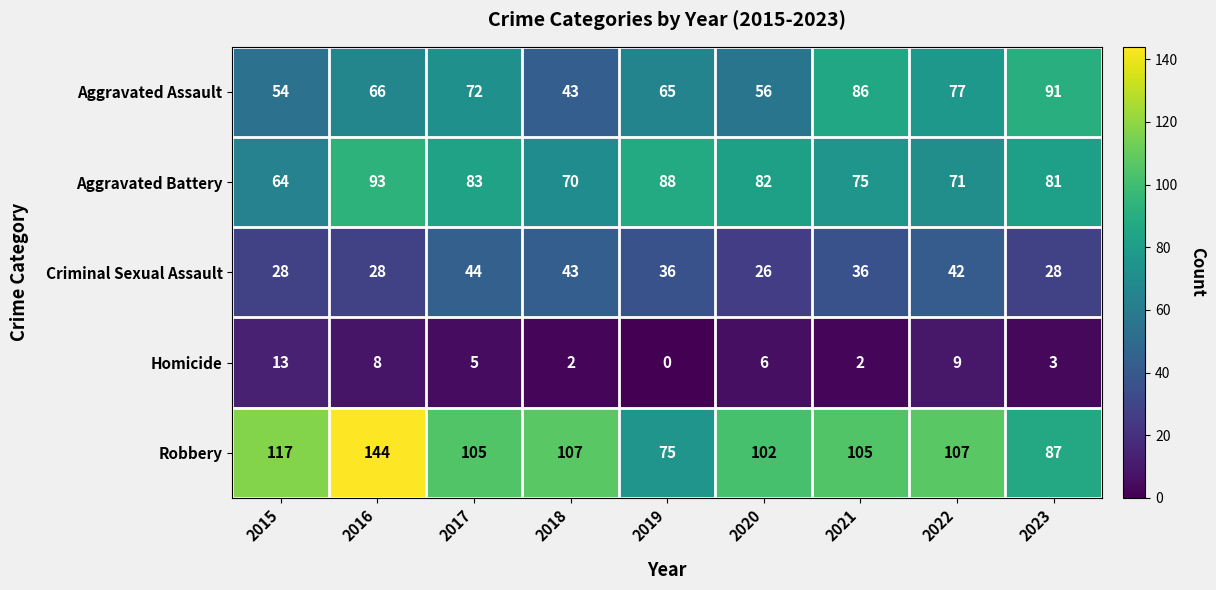

True or false: Homicide has a value of 13 at 2015.

True